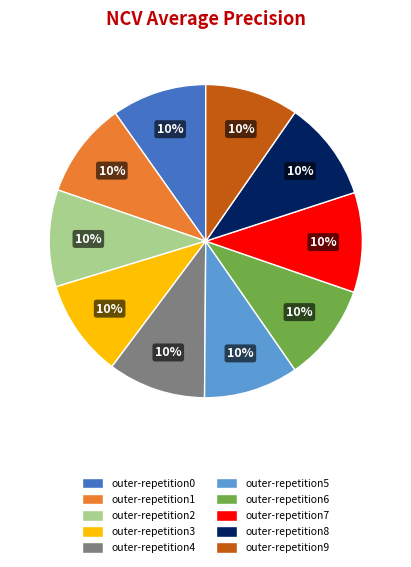

True or false: outer-repetition3 accounts for 20% of the total.

False